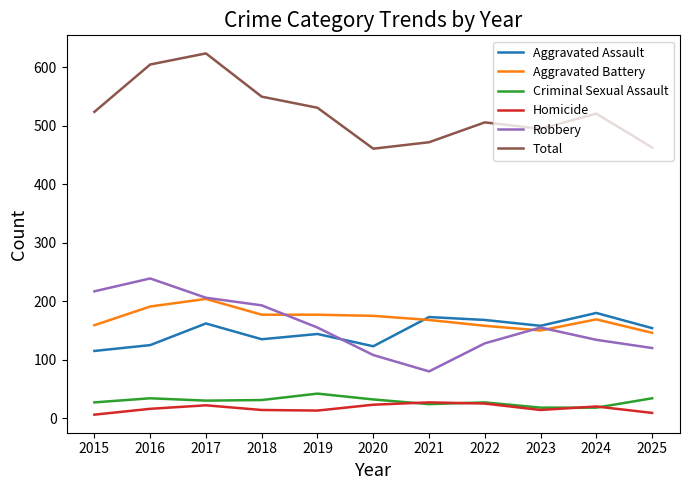

Between 2017 and 2019, which series saw the biggest shift?

Total